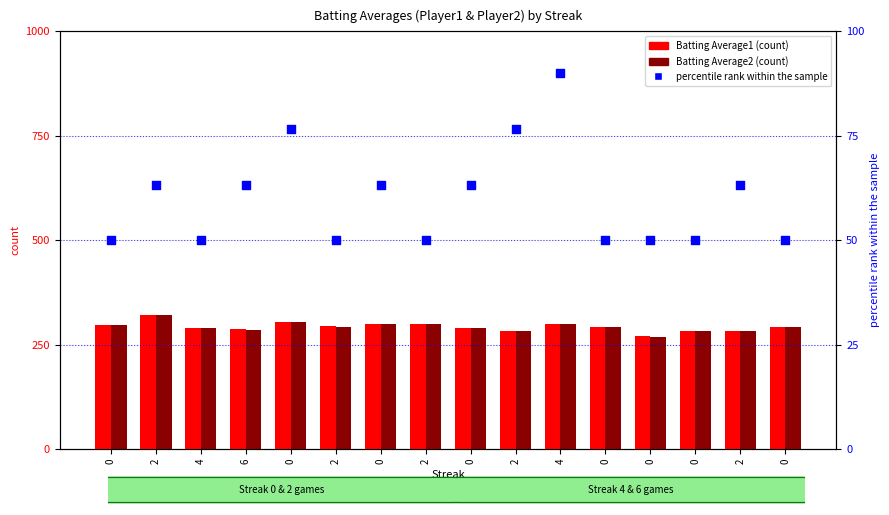

At which category is the sum across all series the highest?

2